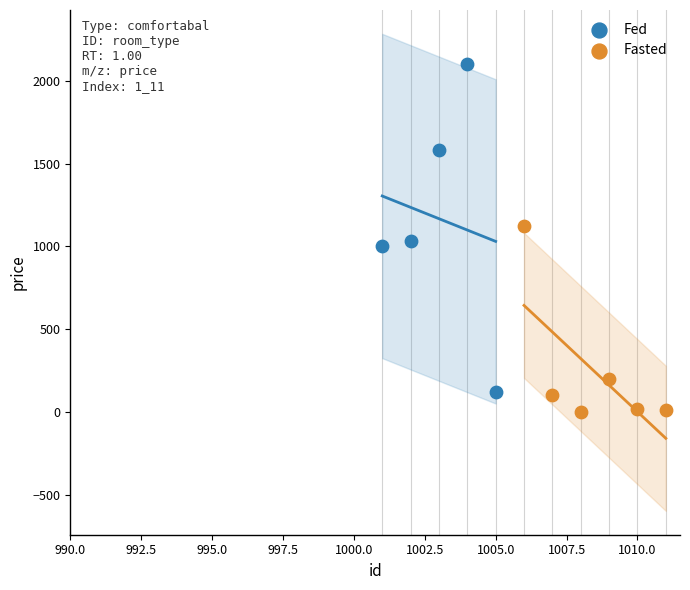

Which series has the widest spread of Y values?

Fed